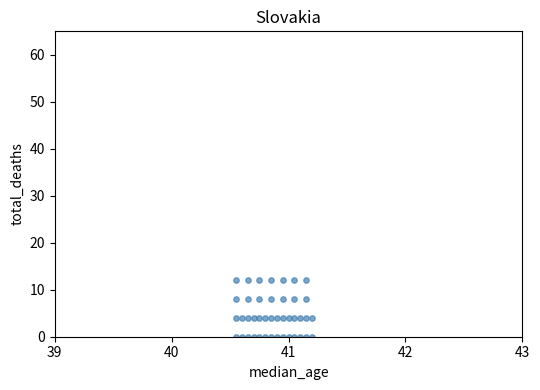

What is the range of Y values (max minus min)?

12